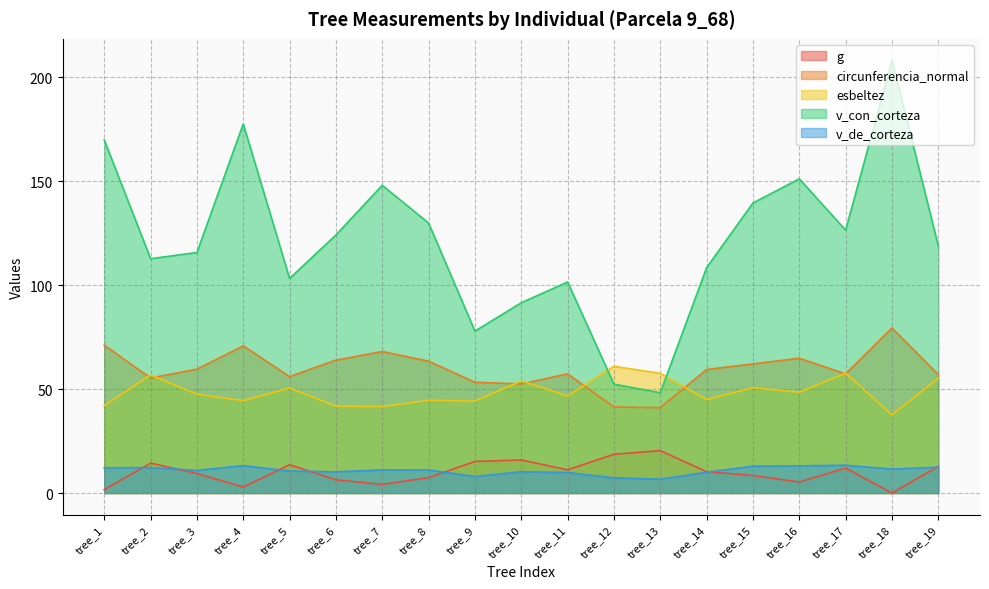

The value of v_con_corteza at tree_15 is 247.2. True or false?

False